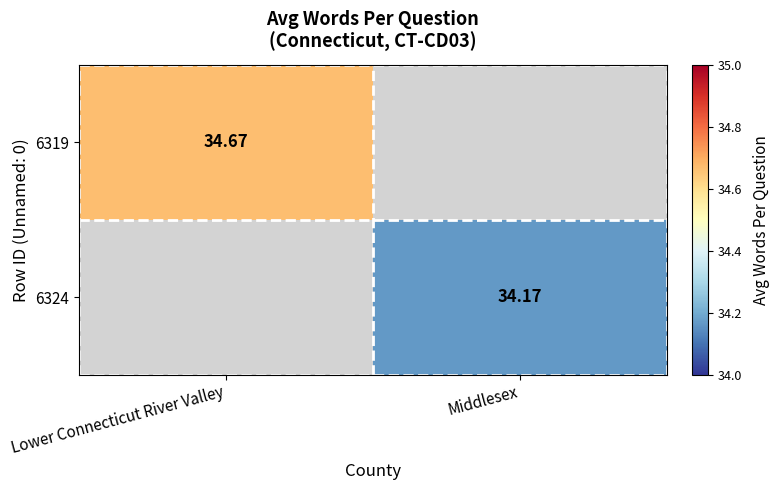

At which label does 6319 reach its peak?

Lower Connecticut River Valley